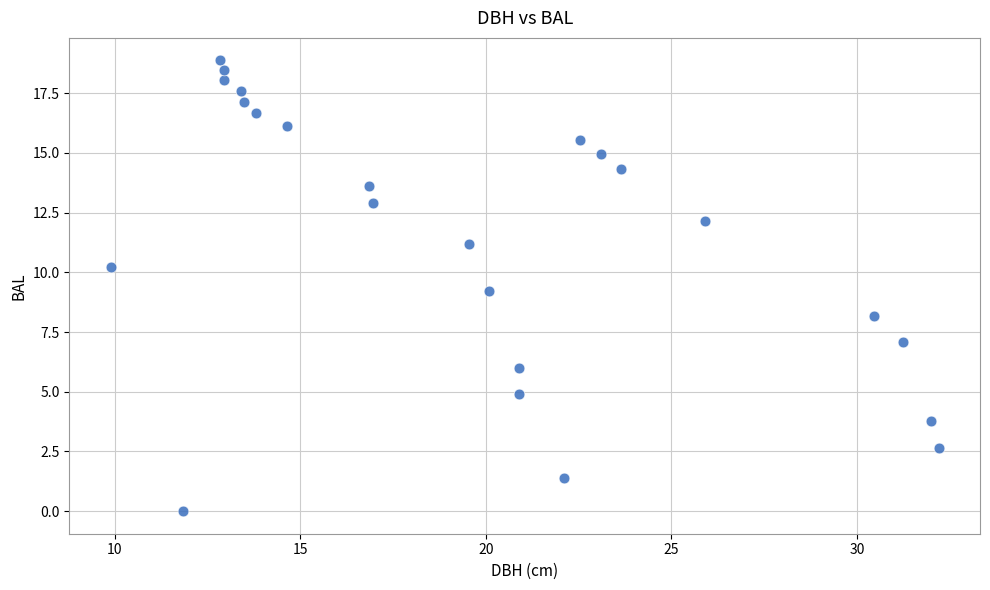

What is the range of Y values (max minus min)?

18.9